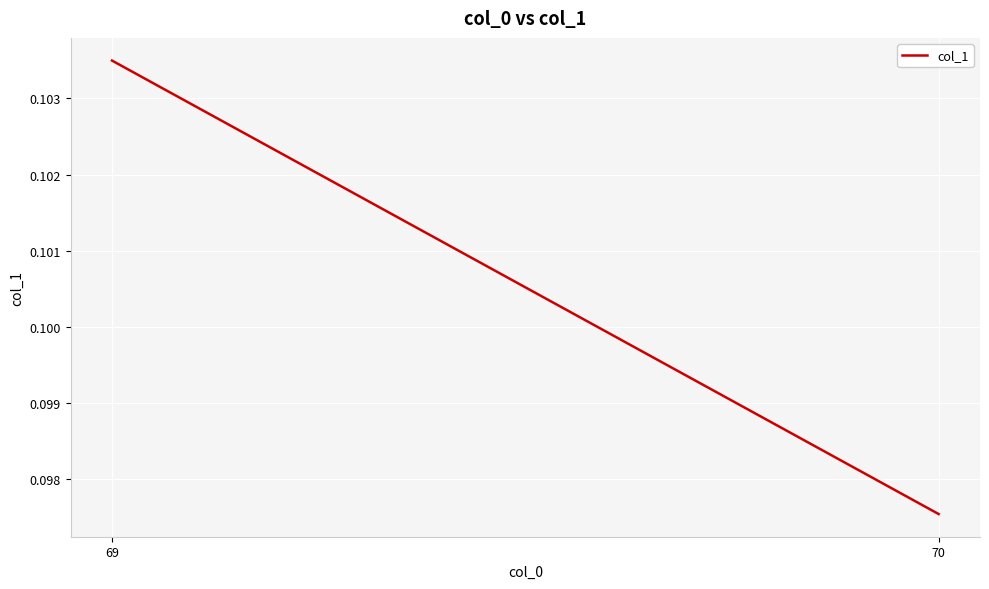

What is the maximum value shown in the chart?

0.1